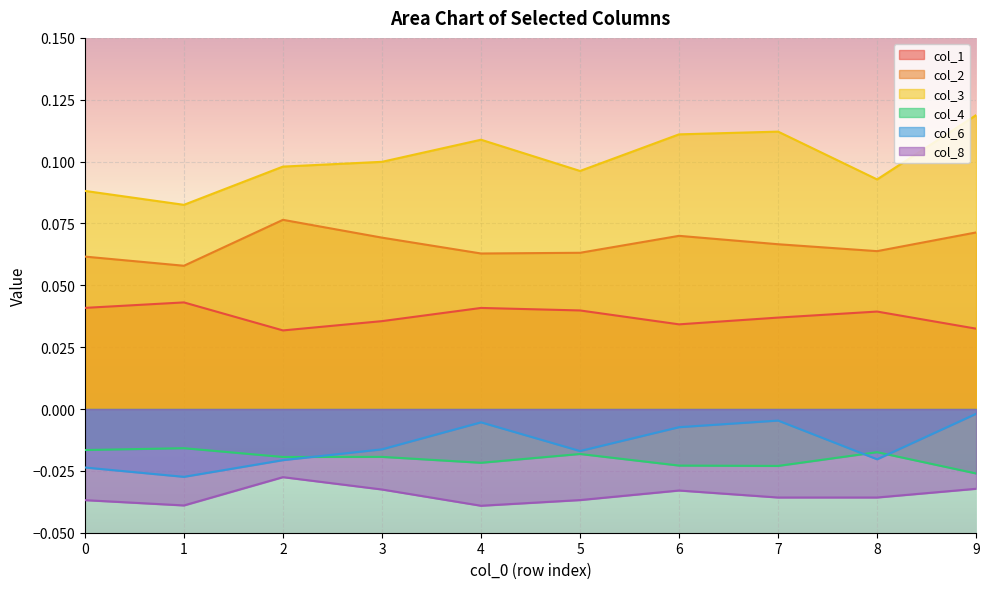

Reading left to right, extract all data points from this chart.

col_1: 0.0	0.0	0.0	0.0	0.0	0.0	0.0	0.0	0.0	0.0
col_2: 0.1	0.1	0.1	0.1	0.1	0.1	0.1	0.1	0.1	0.1
col_3: 0.1	0.1	0.1	0.1	0.1	0.1	0.1	0.1	0.1	0.1
col_4: -0.0	-0.0	-0.0	-0.0	-0.0	-0.0	-0.0	-0.0	-0.0	-0.0
col_6: -0.0	-0.0	-0.0	-0.0	-0.0	-0.0	-0.0	-0.0	-0.0	-0.0
col_8: -0.0	-0.0	-0.0	-0.0	-0.0	-0.0	-0.0	-0.0	-0.0	-0.0